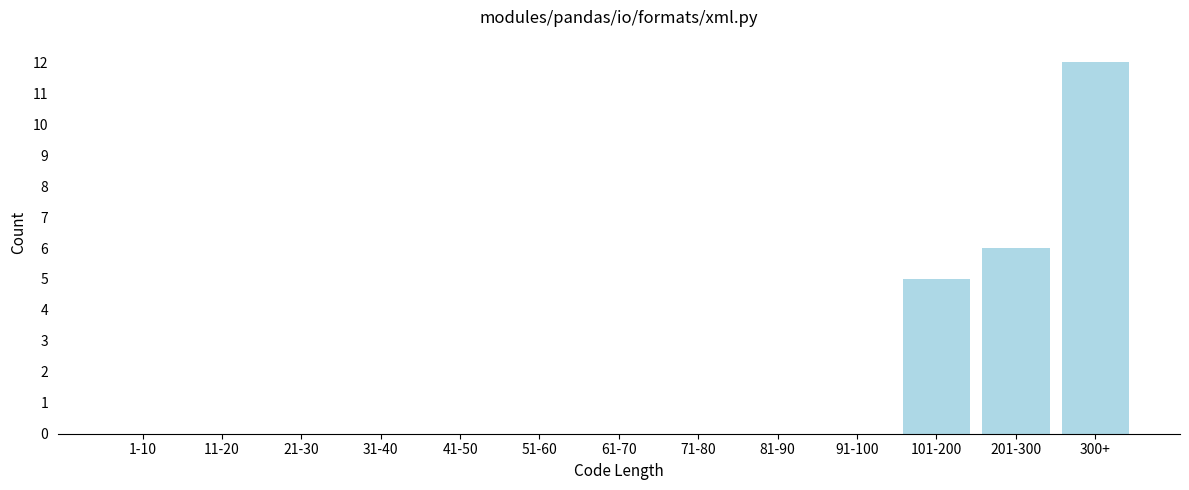

Reading left to right, list all the values displayed in this chart.

1-10=0	11-20=0	21-30=0	31-40=0	41-50=0	51-60=0	61-70=0	71-80=0	81-90=0	91-100=0	101-200=5	201-300=6	300+=12